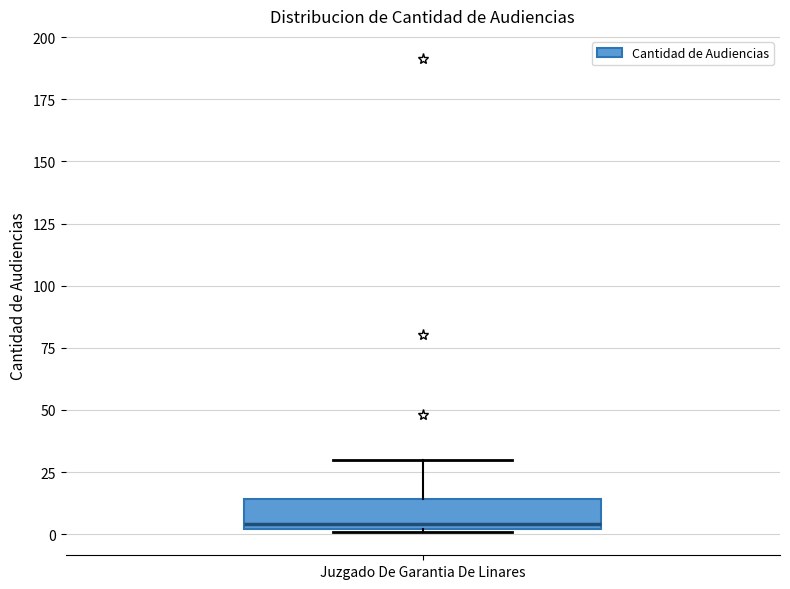

Read this box plot against the y-axis: the position of the median line, the range covered by the box, and the ends of both whiskers. The values are not printed on the chart, so give them approximately, as read against the axis.

median 5, box 0 to 15, whiskers 0 to 30